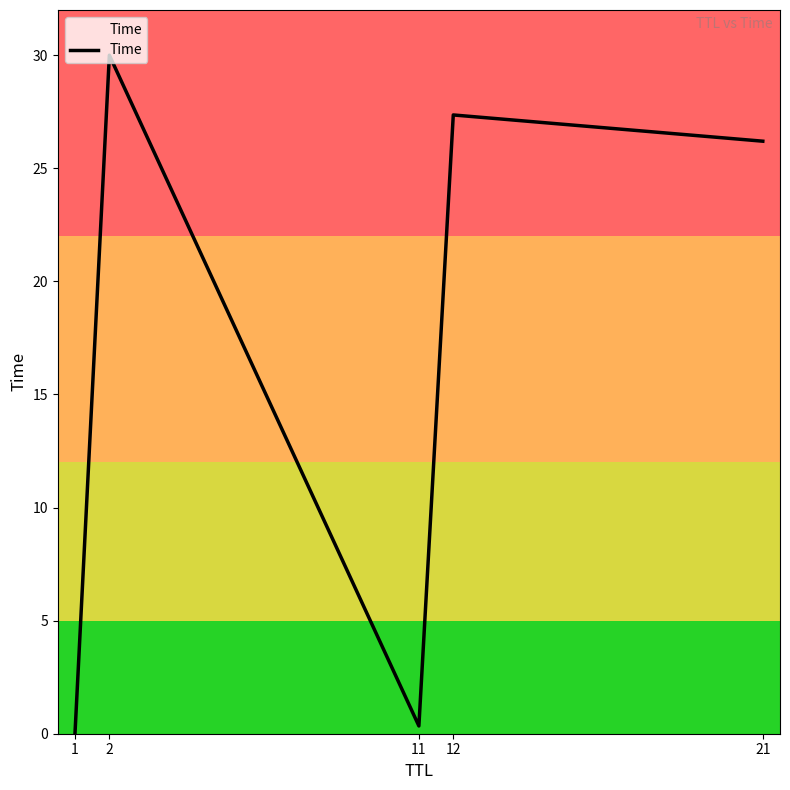

List the labels in order of value, smallest first.

1, 11, 21, 12, 2